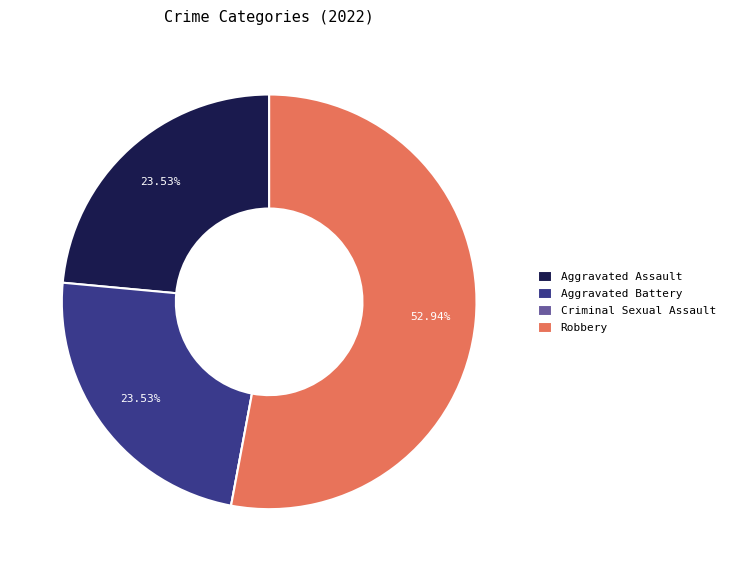

Is Aggravated Battery the majority of the pie?

No